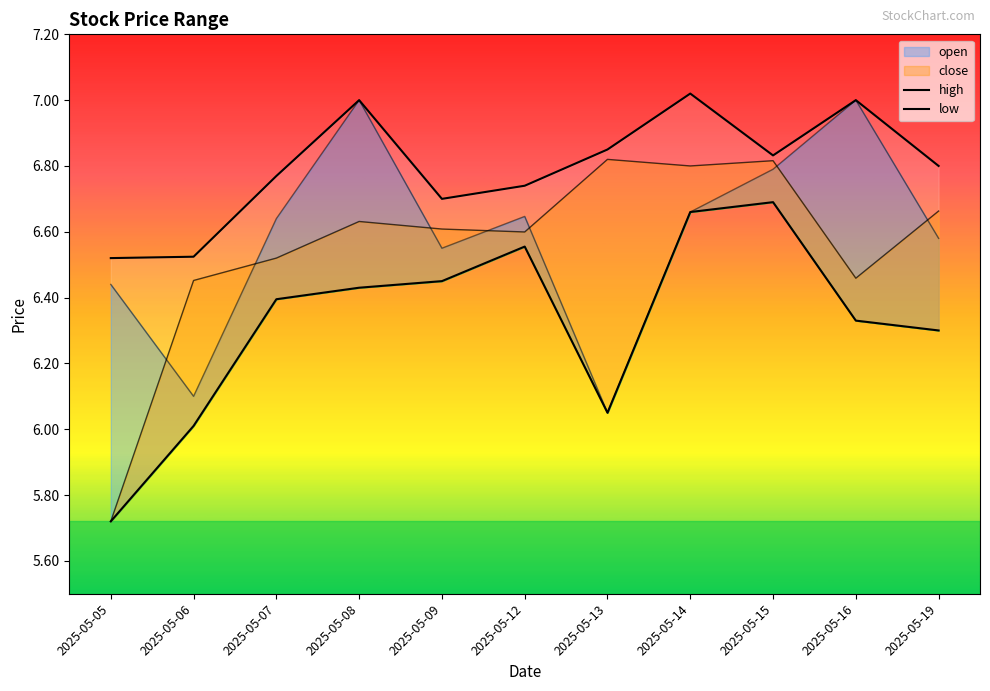

At how many categories does at least one series exceed 6?

11